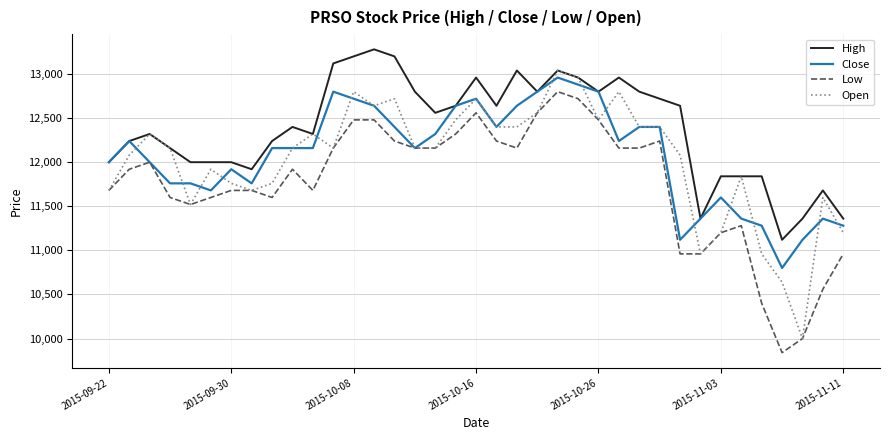

Which series has the widest spread of values?

Open